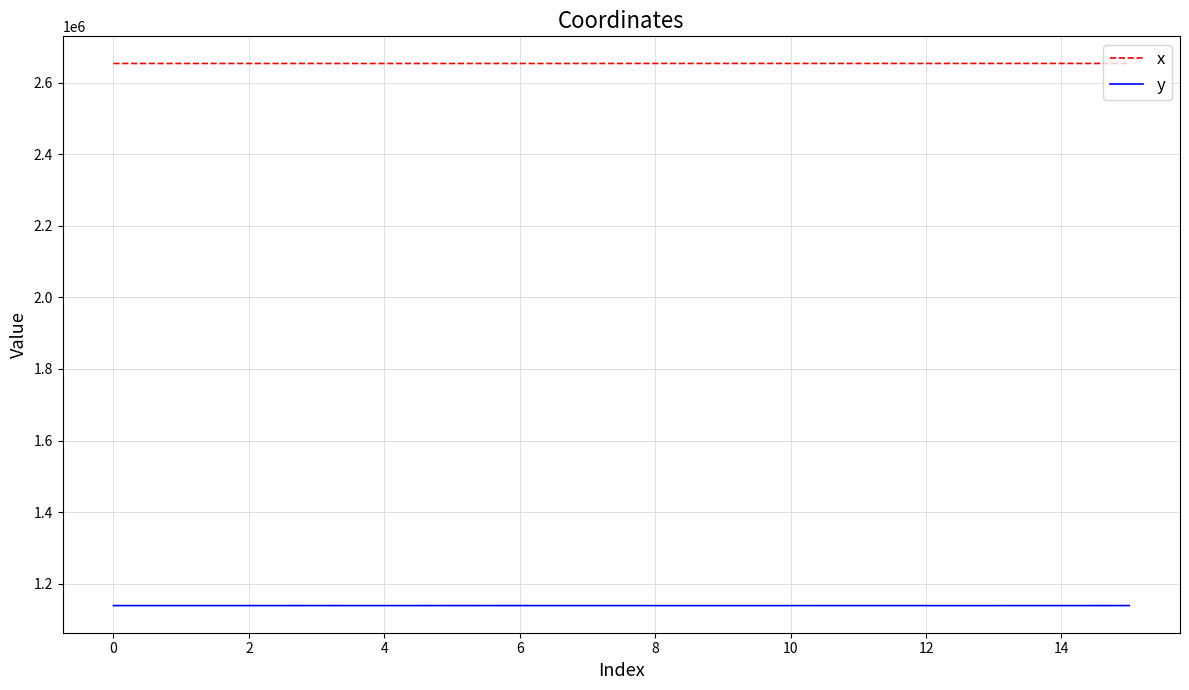

What is the maximum value for x?

2653426.3